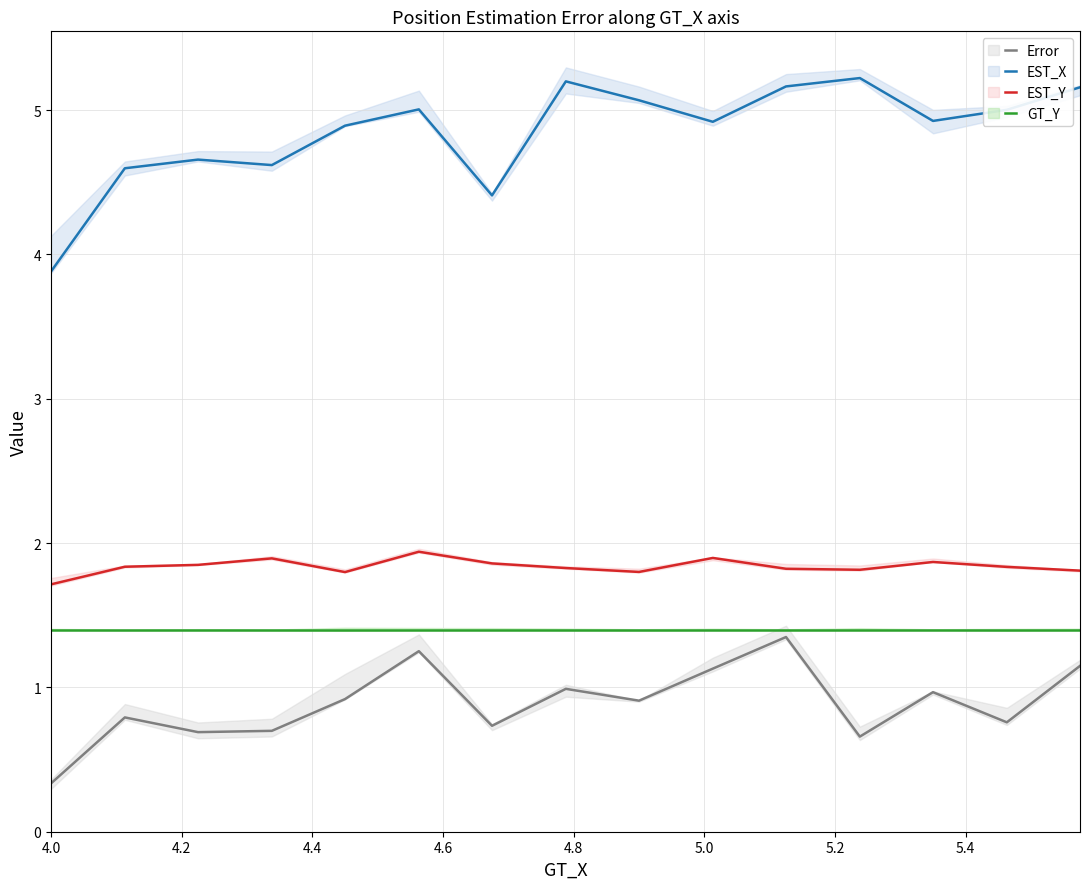

Which series has the largest total across all categories?

EST_X (mean)